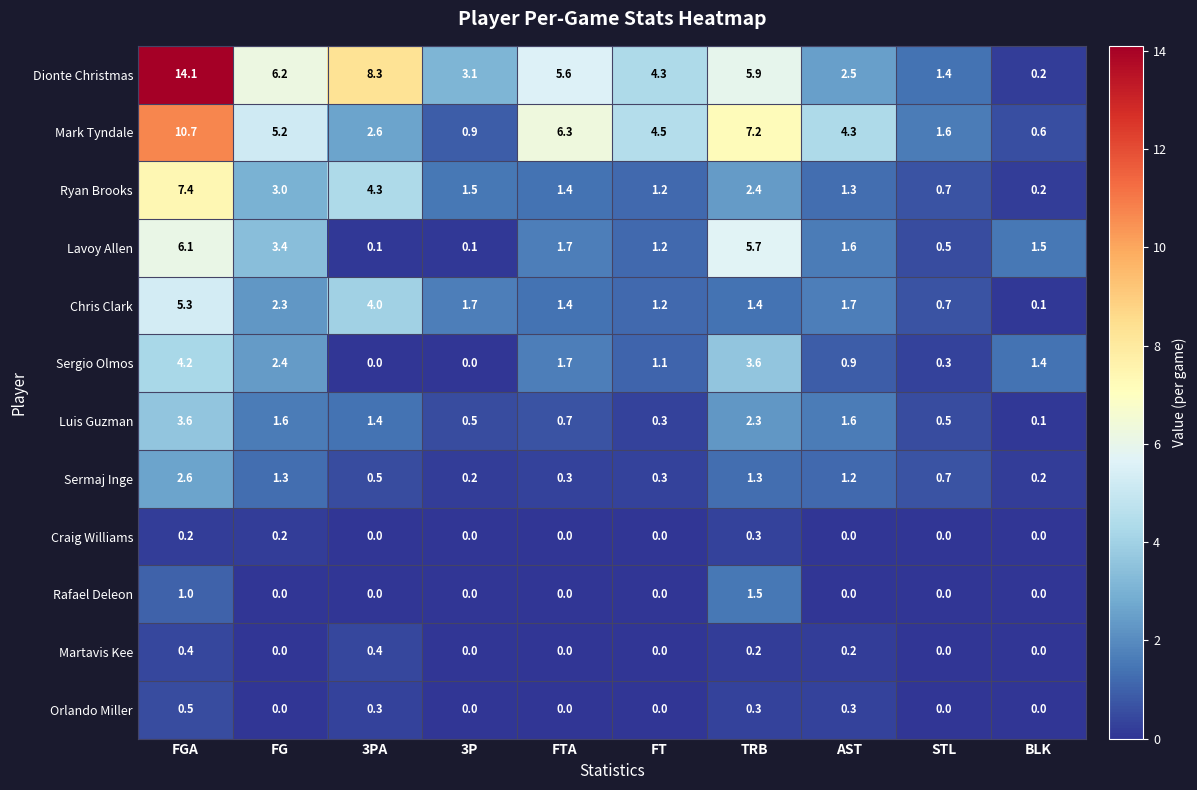

Is it true that Orlando Miller equals 0.3 at TRB?

True